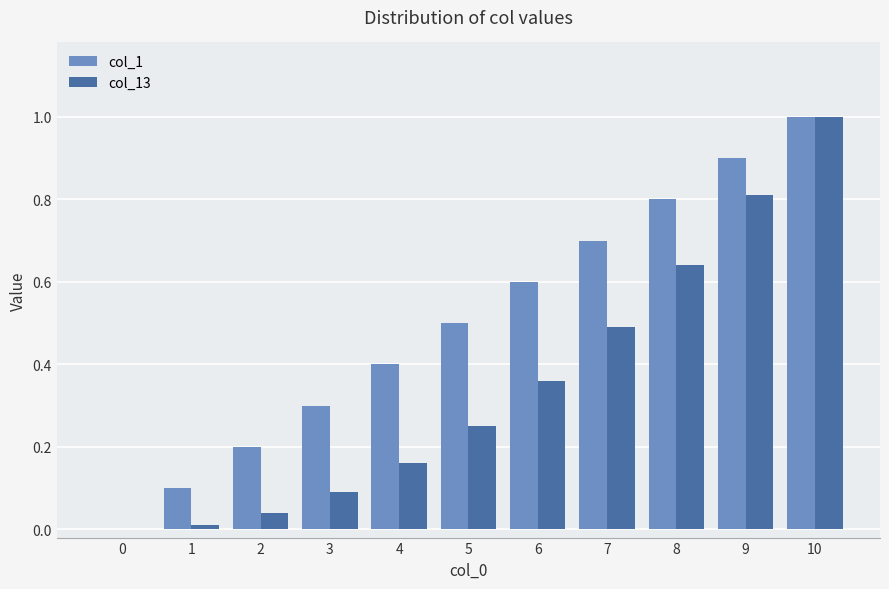

The value of col_13 at 0 is 0.0. True or false?

True